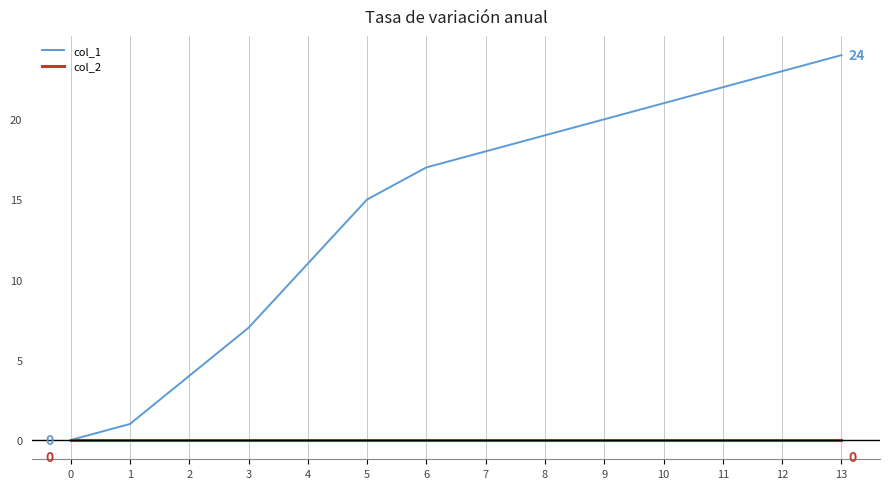

What is the total value across all series at 5?

15